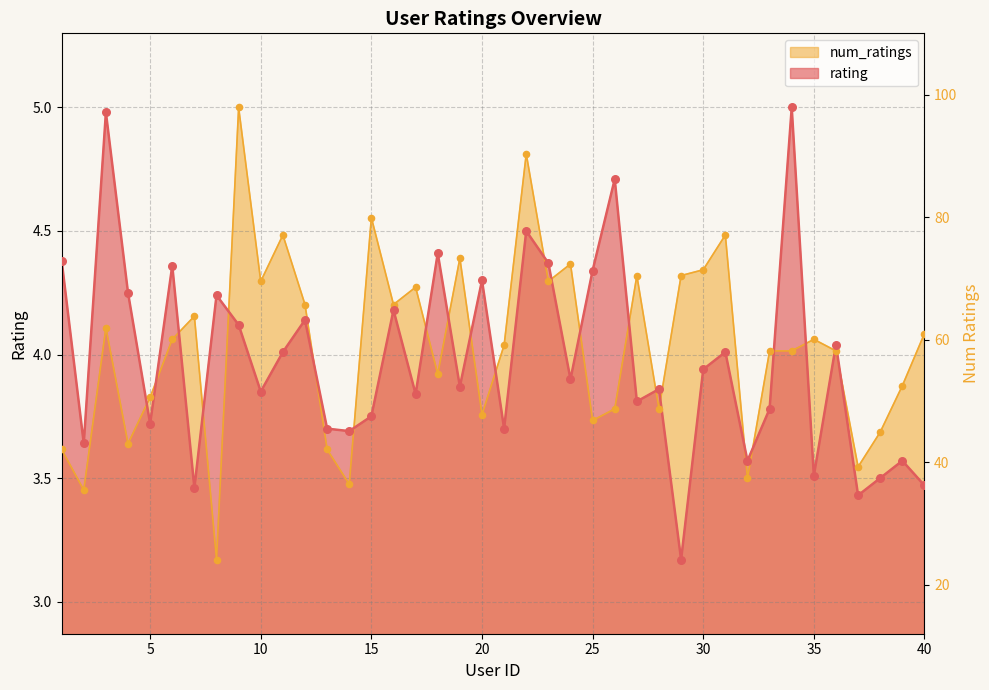

Which series has the largest total across all categories?

num_ratings